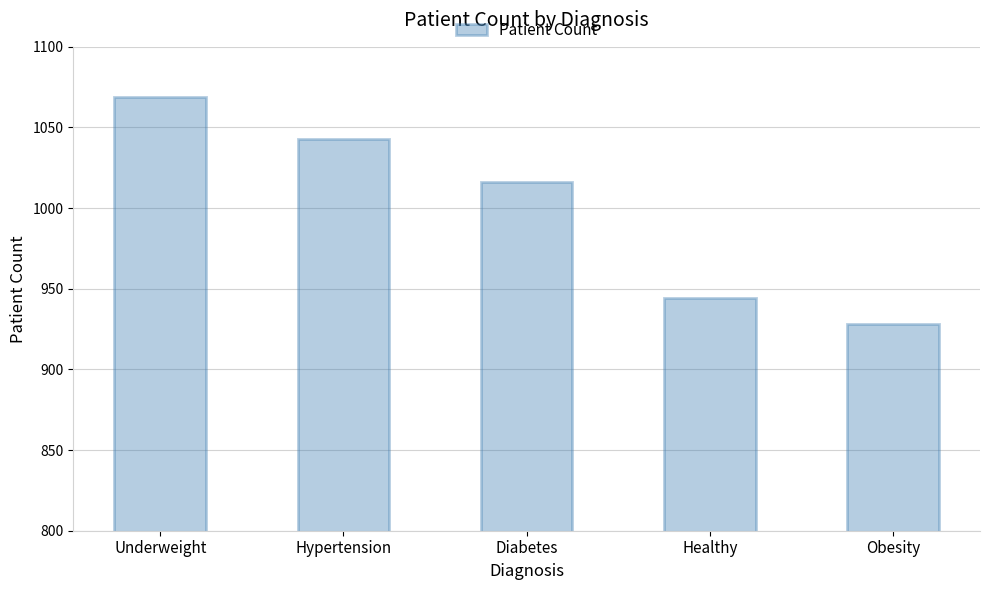

What is the difference between the maximum and minimum values?

141